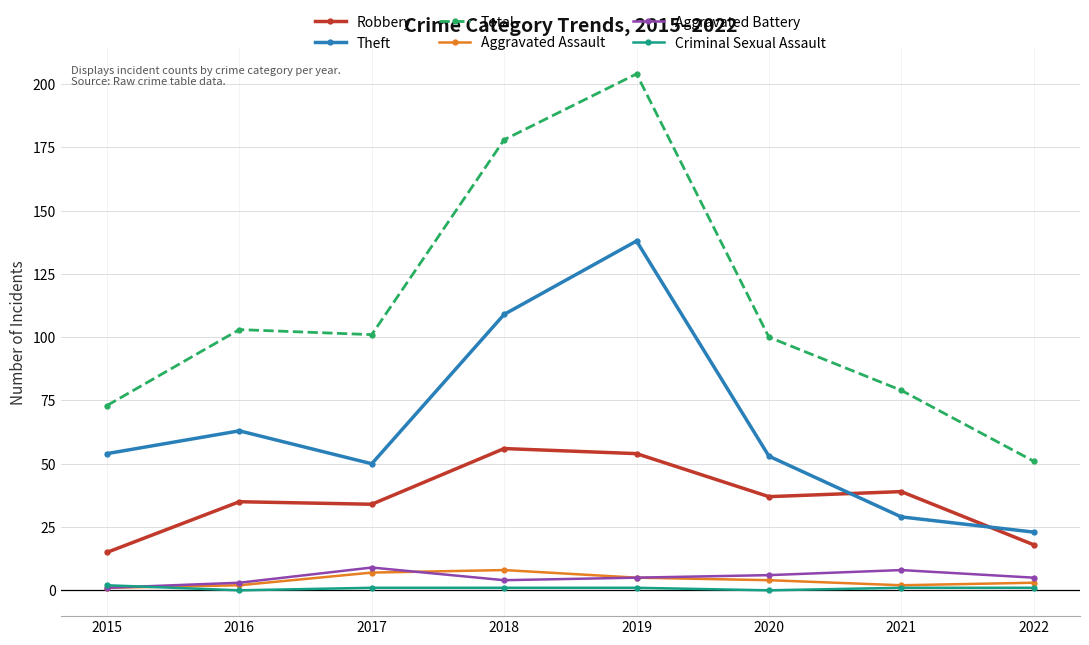

Which series has the largest range (max minus min)?

Total